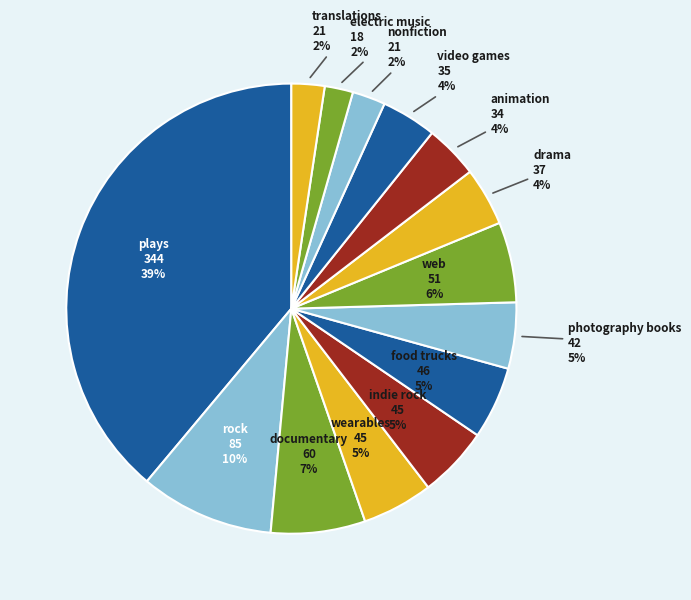

Count the number of slices in the pie.

14